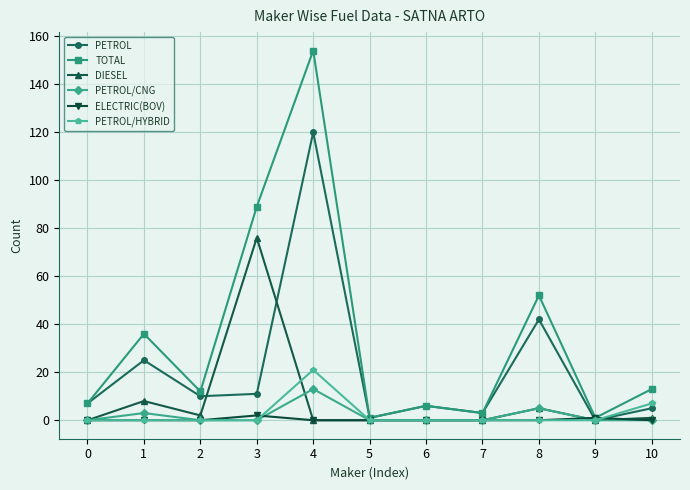

Reading right to left, transcribe all the data shown in this chart.

PETROL: 5	0	42	3	6	1	120	11	10	25	7
TOTAL: 13	1	52	3	6	1	154	89	12	36	7
DIESEL: 1	0	5	0	0	0	0	76	2	8	0
PETROL/CNG: 0	0	5	0	0	0	13	0	0	3	0
ELECTRIC(BOV): 0	1	0	0	0	0	0	2	0	0	0
PETROL/HYBRID: 7	0	0	0	0	0	21	0	0	0	0